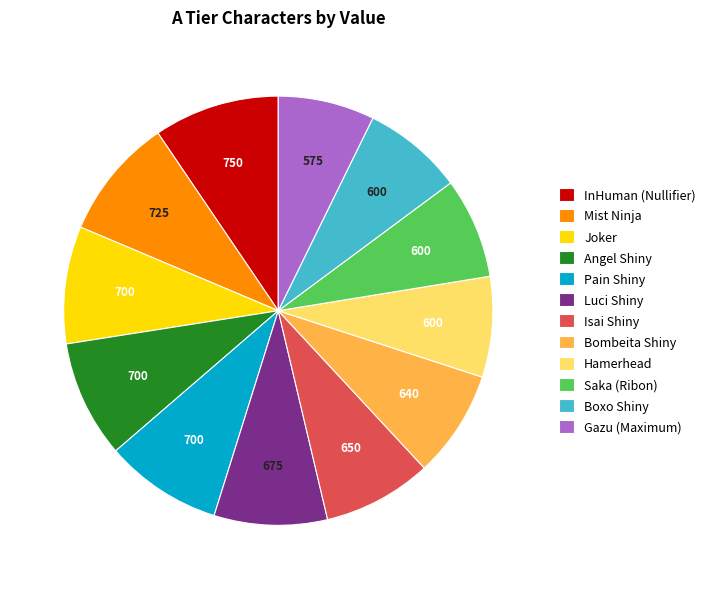

Is it true that Hamerhead is 18% of the pie?

False